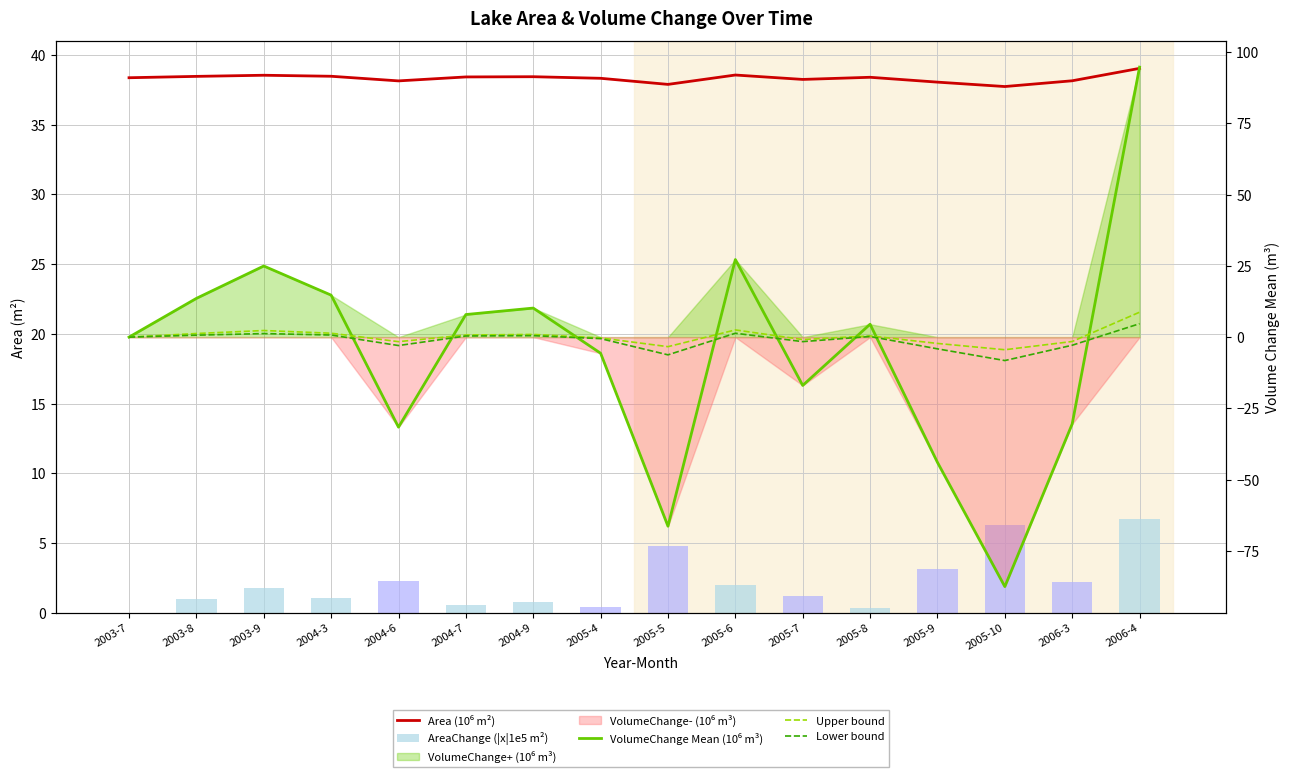

Rank the series at 2004-9 from lowest to highest value.

Lower bound, AreaChange (|x|1e5 m²), Upper bound, VolumeChange Mean (10⁶ m³), Area (10⁶ m²)